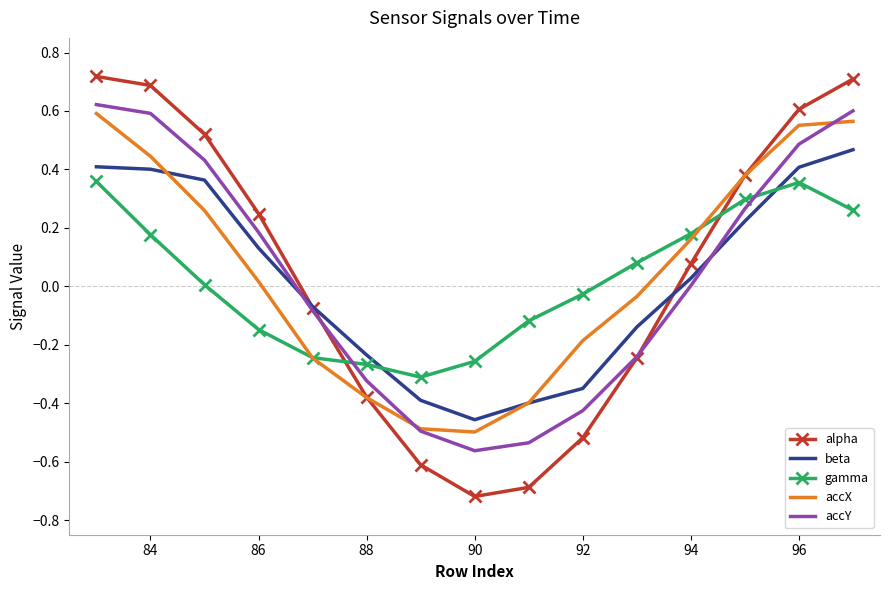

How many intersections are there between gamma and accY?

2